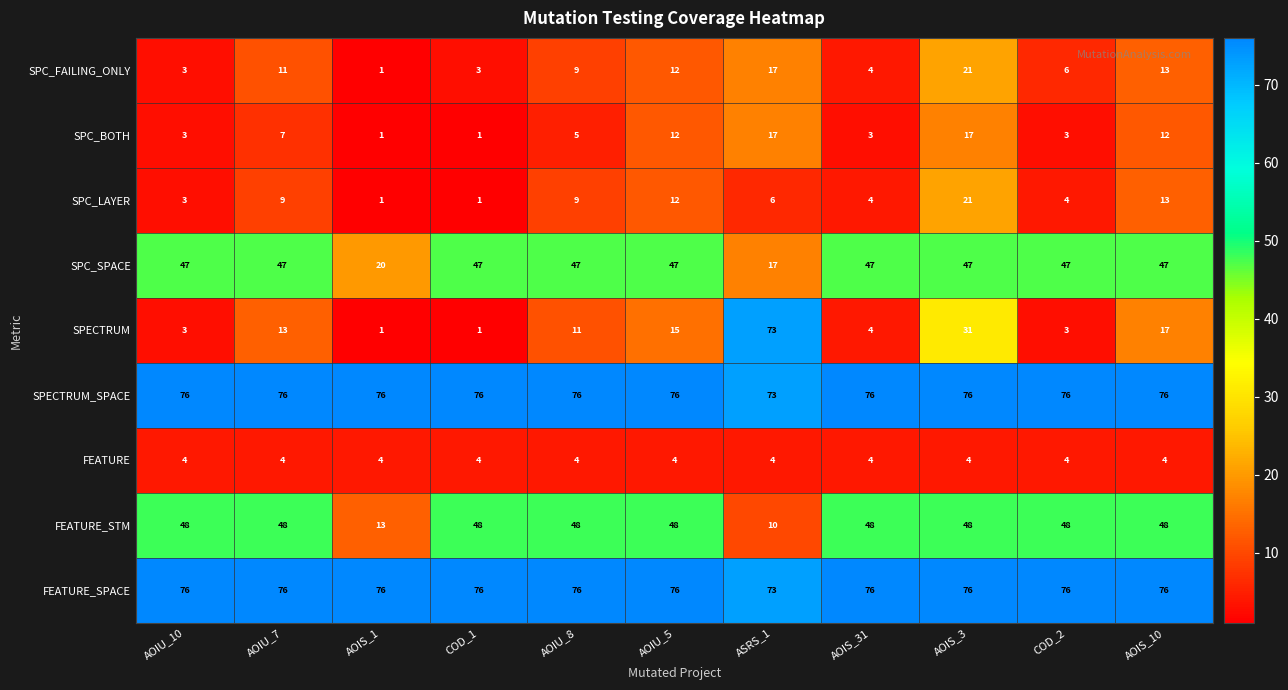

Which series has the largest range (max minus min)?

SPECTRUM